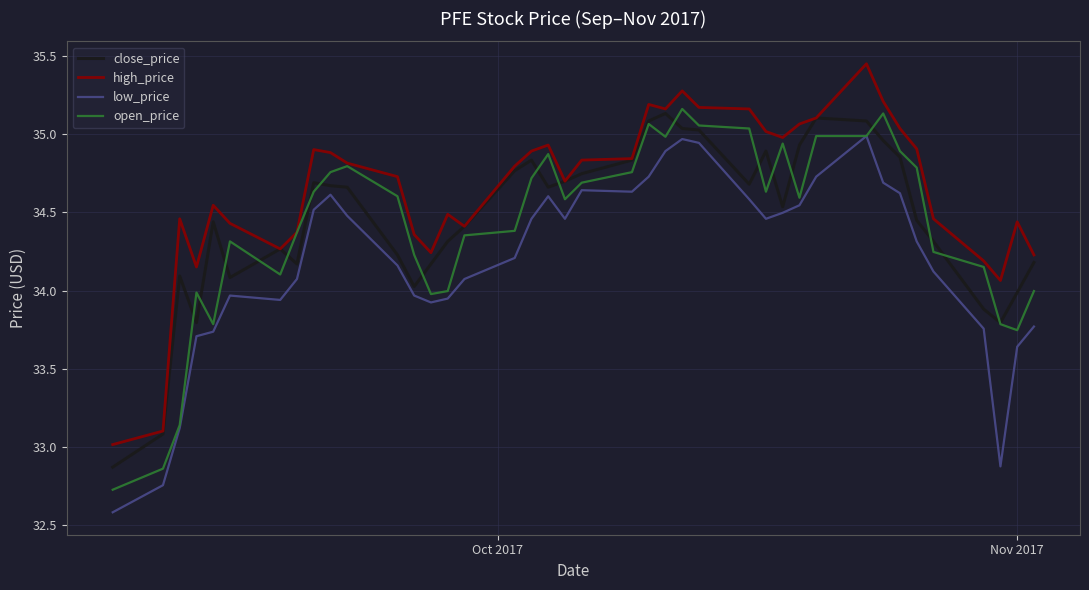

What is the difference between the maximum and minimum values in the close_price series?

2.3